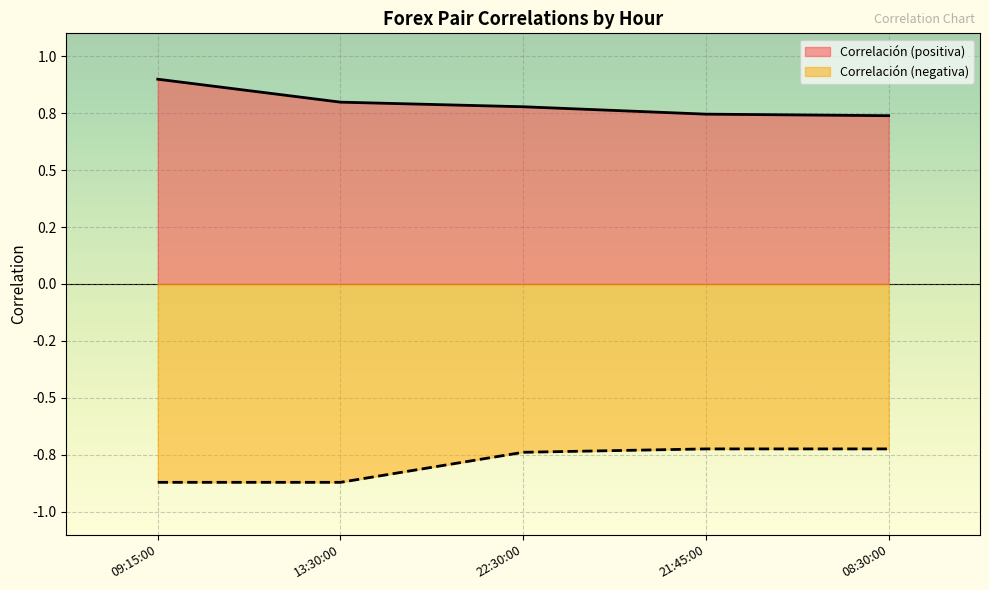

Where is Correlación_pos nearest to the value 0?

08:30:00